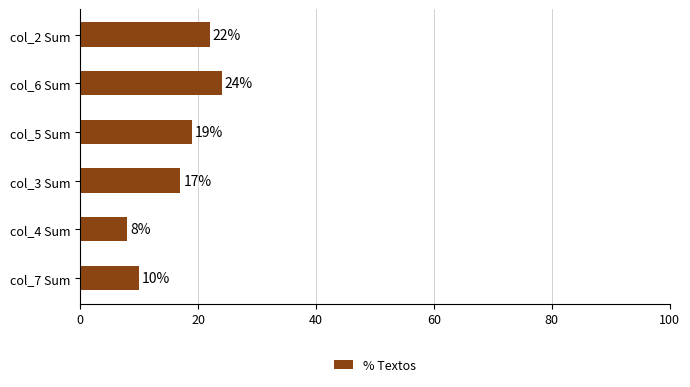

How many values are between 10 and 22?

4